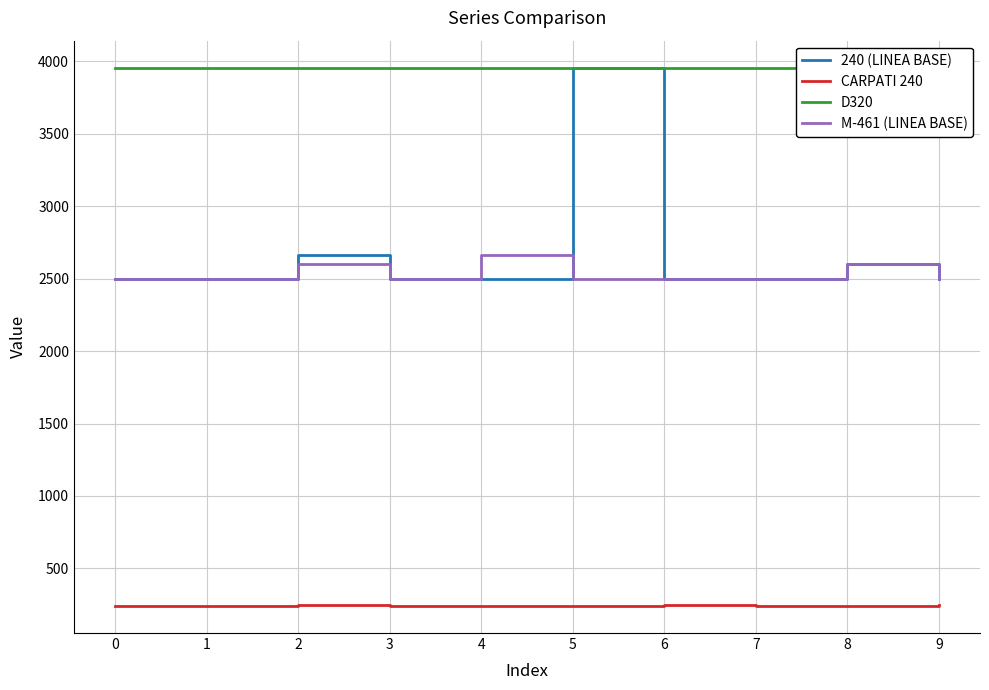

True or false: 240 (LINEA BASE) has more than 2 points higher than both neighbors.

True